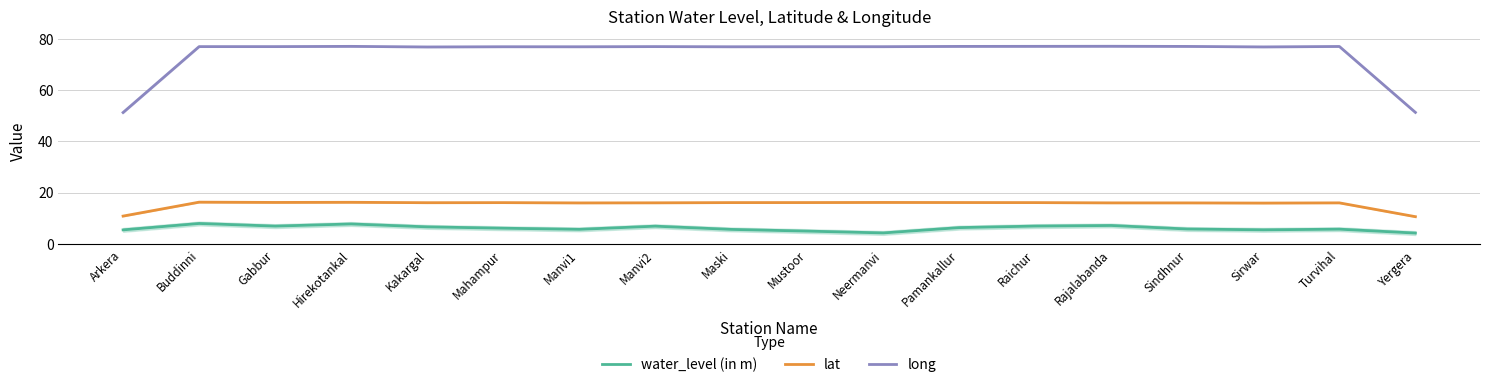

What is the maximum value for long?

77.1